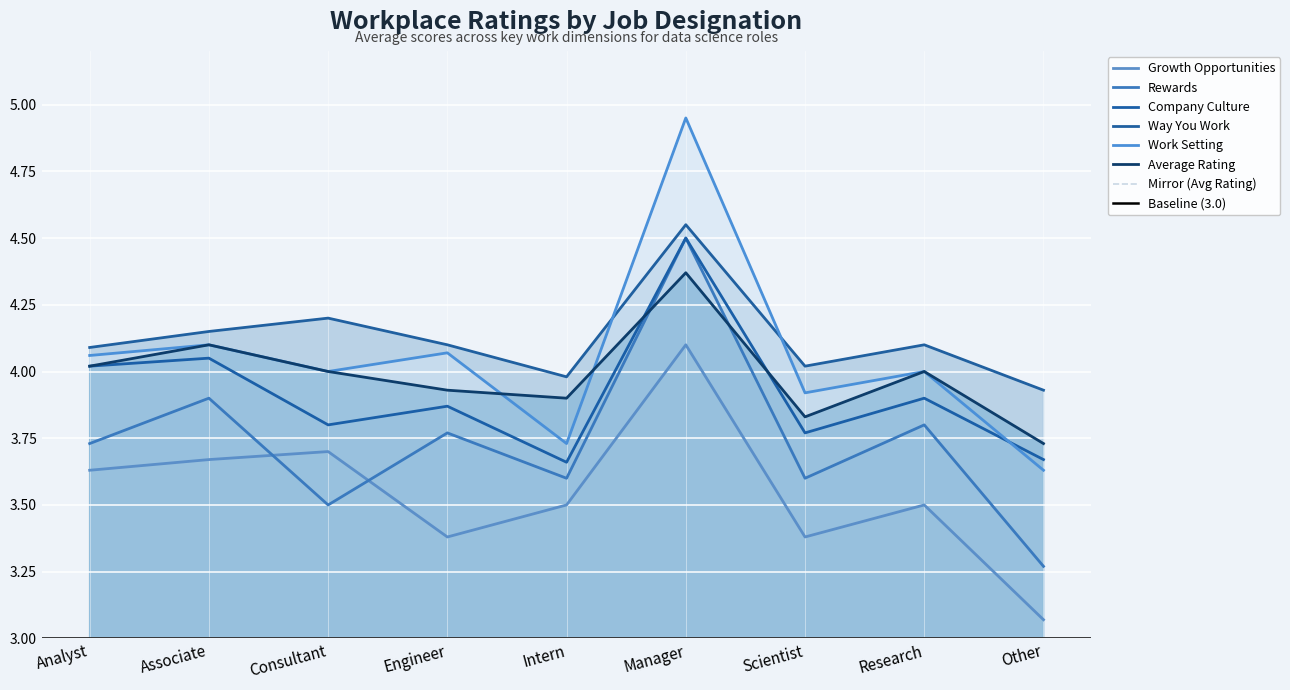

What value does the rewards_you_receive series have at Scientist?

3.6